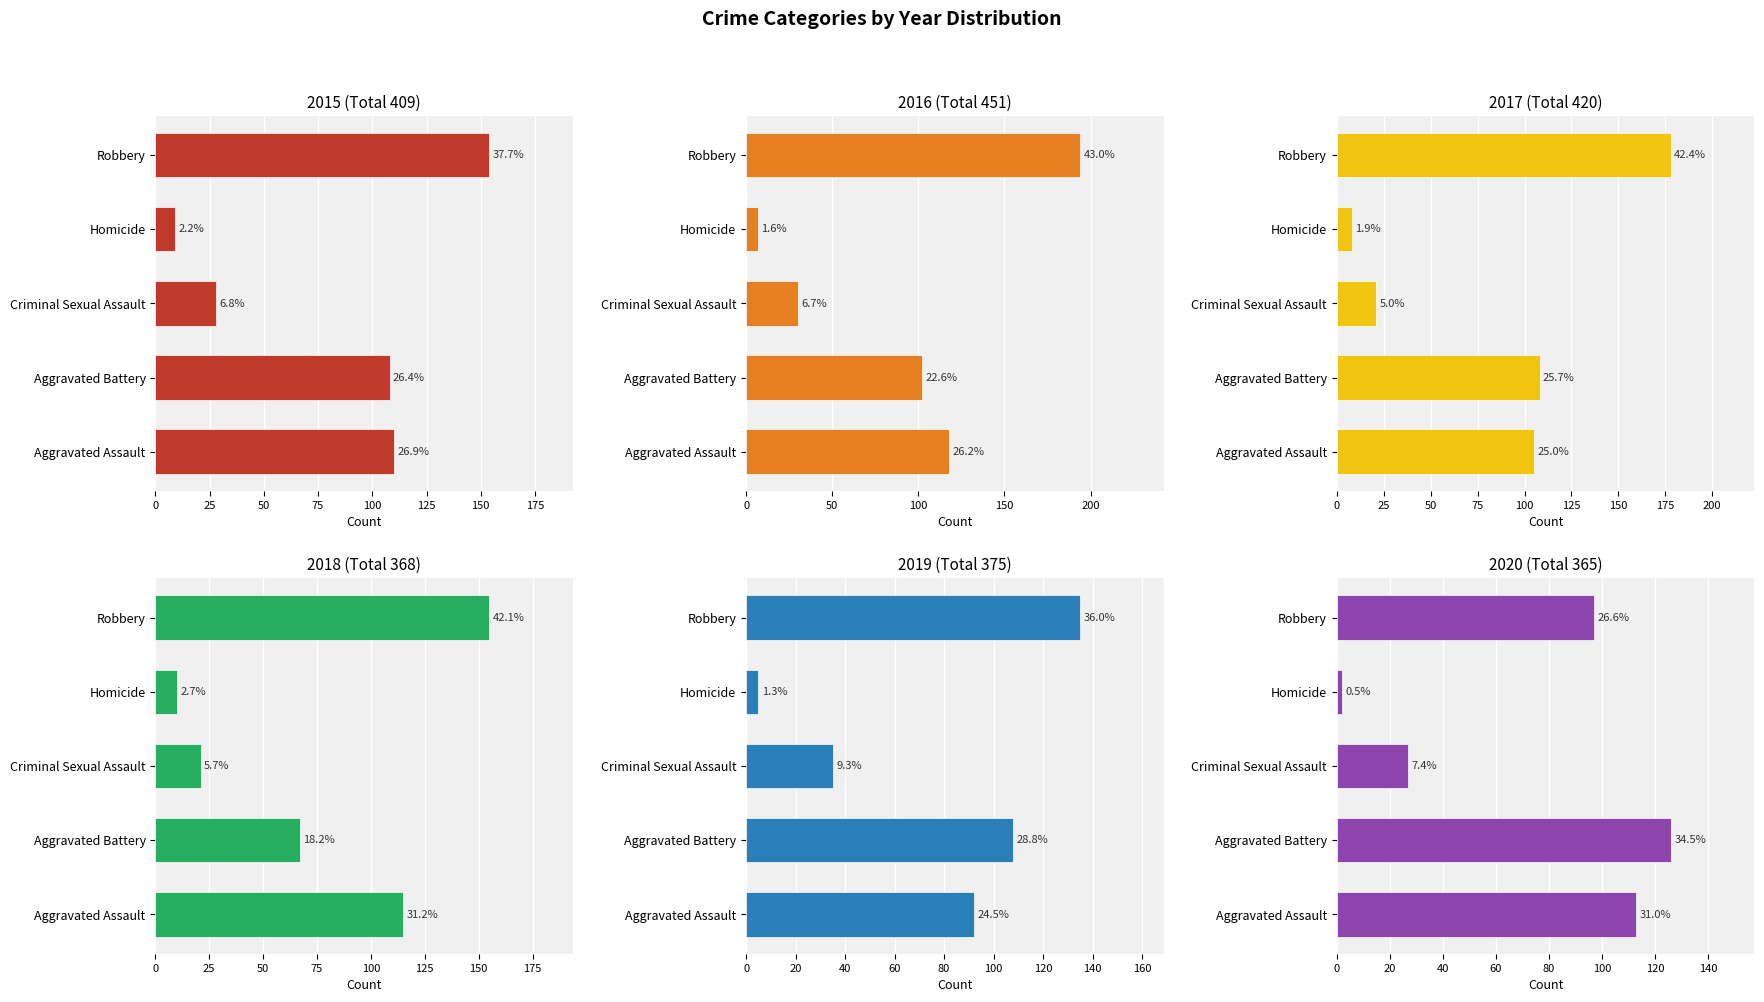

How many bars are there in total?

30